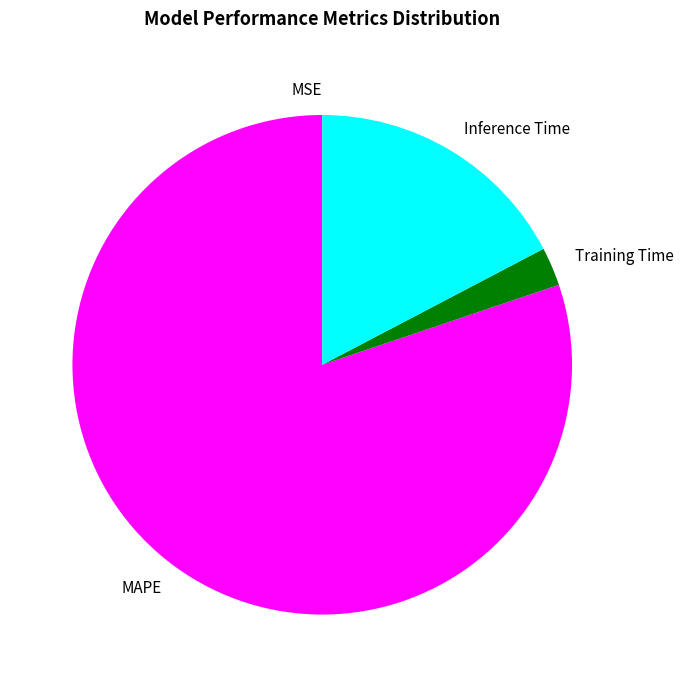

Which category has the biggest portion of the pie?

MAPE